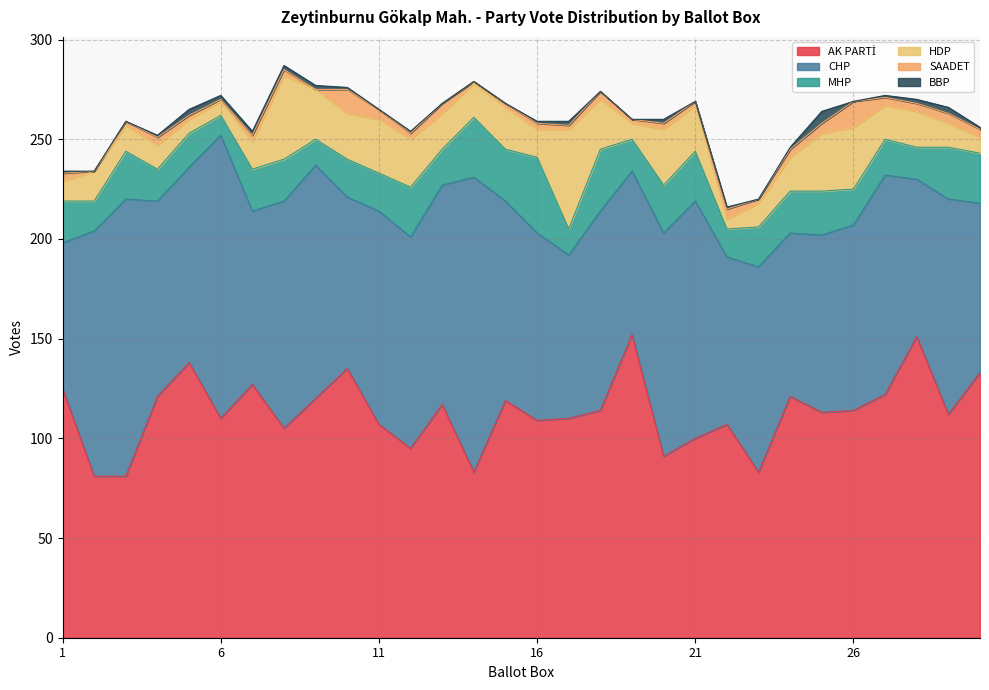

The BBP series shows -2 at 15. True or false?

False